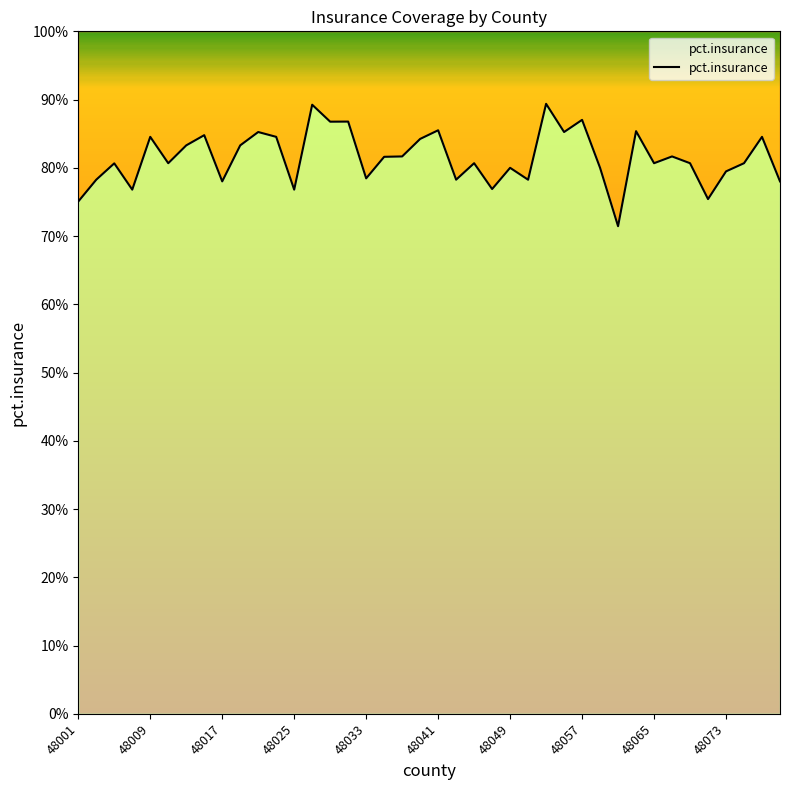

What is the approximate value at 48035?

0.8